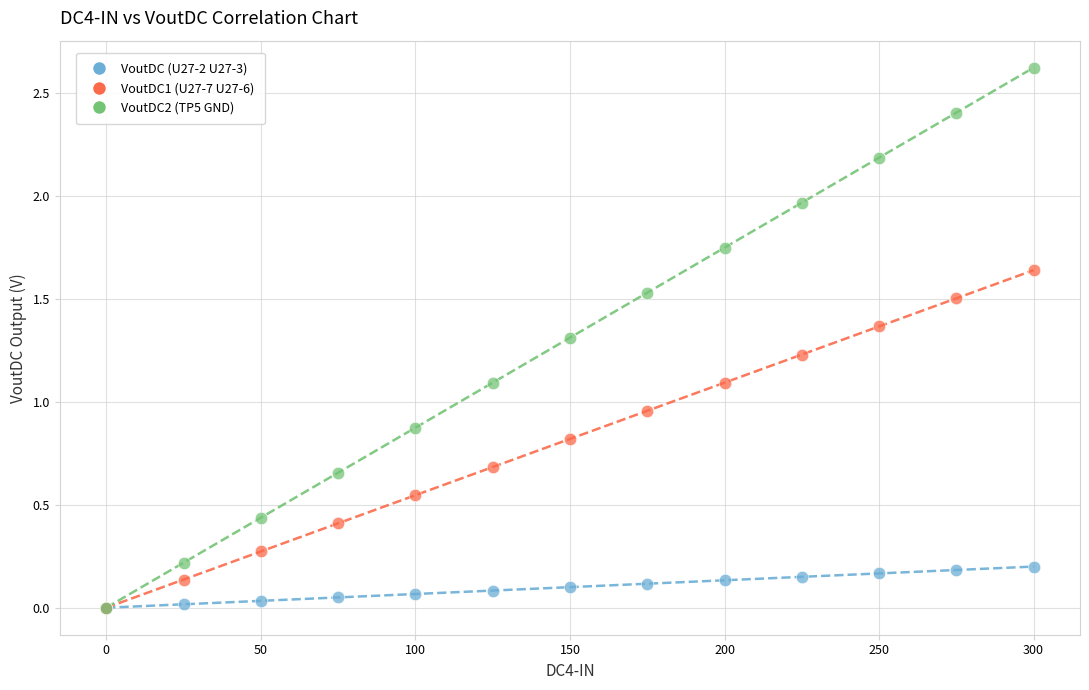

In the VoutDC2 (TP5 GND) series, what Y value is closest to 1?

1.1